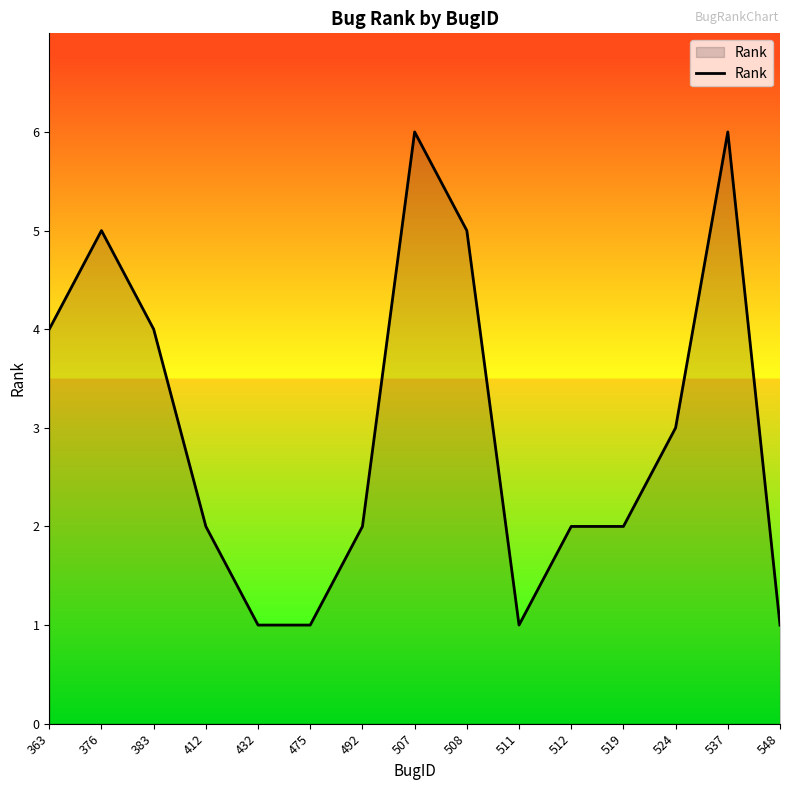

Count the values in the range 1 to 5.

13